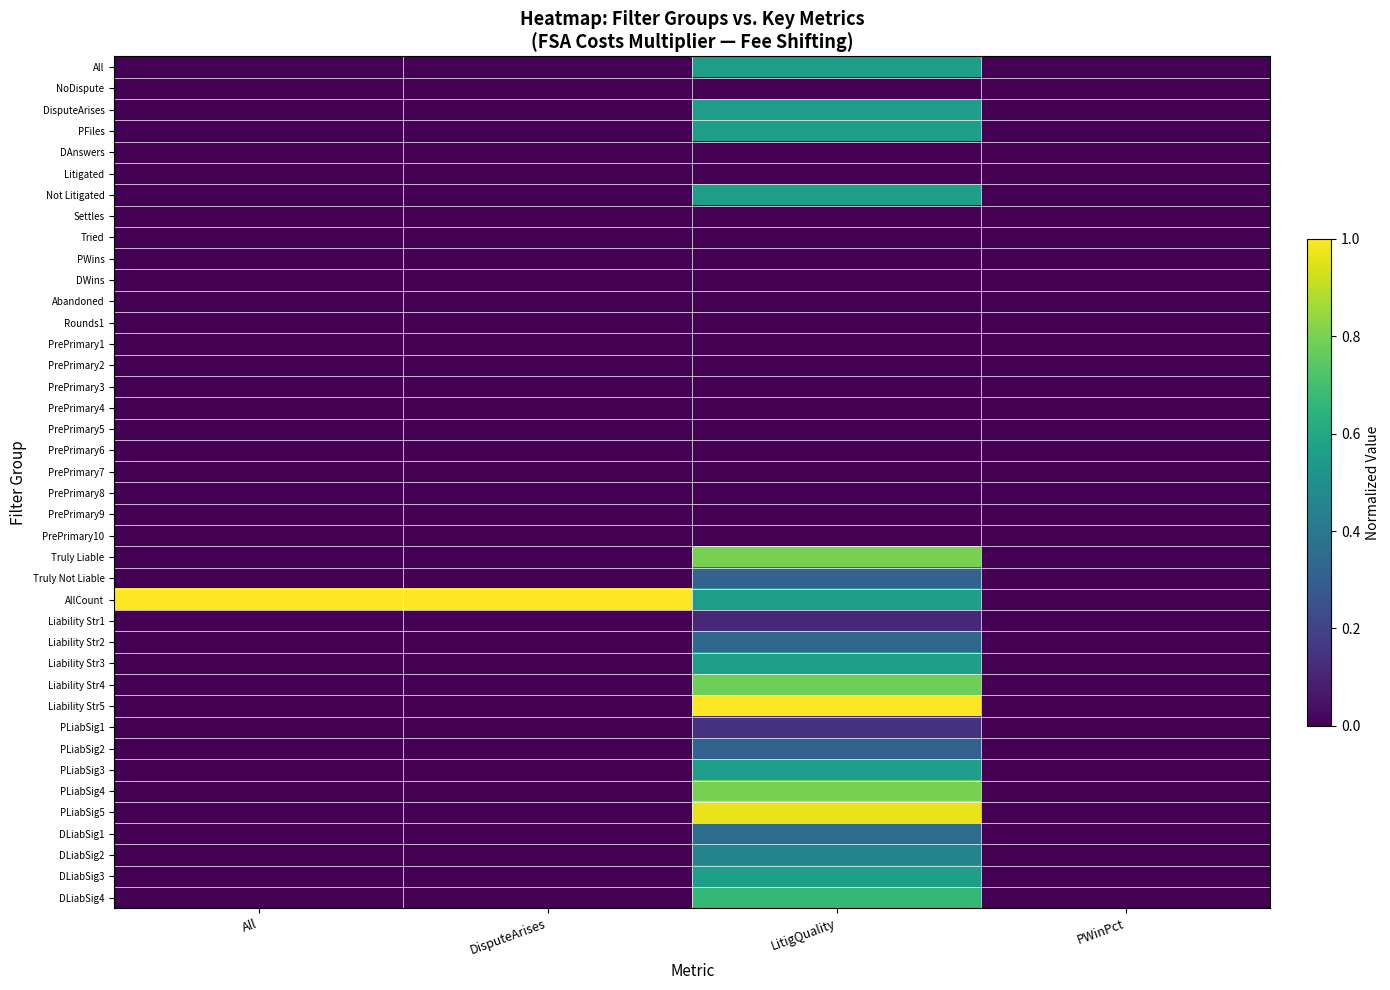

Which series has the largest total across all categories?

AllCount